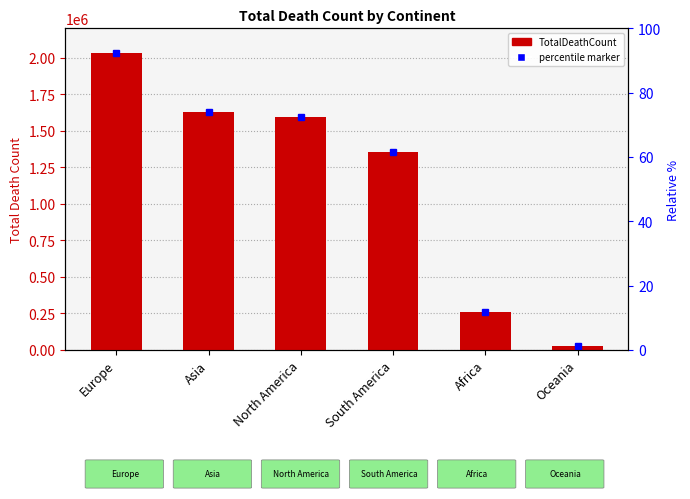

At which category does the chart reach its minimum across all series?

Oceania